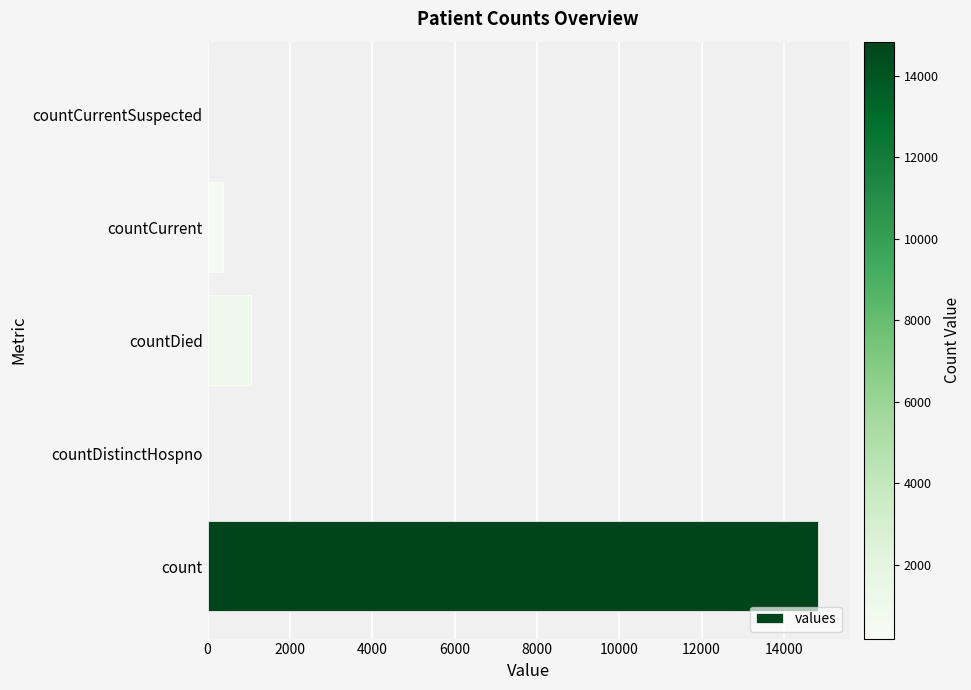

What is the sum of the values at countDistinctHospno and count?

14832